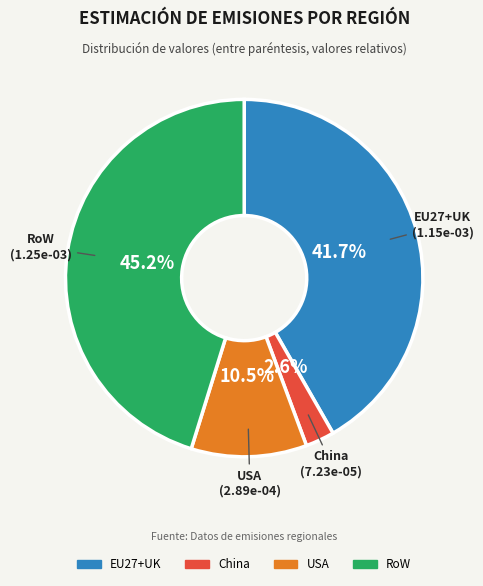

To the nearest percent, what is the average slice percentage?

25%